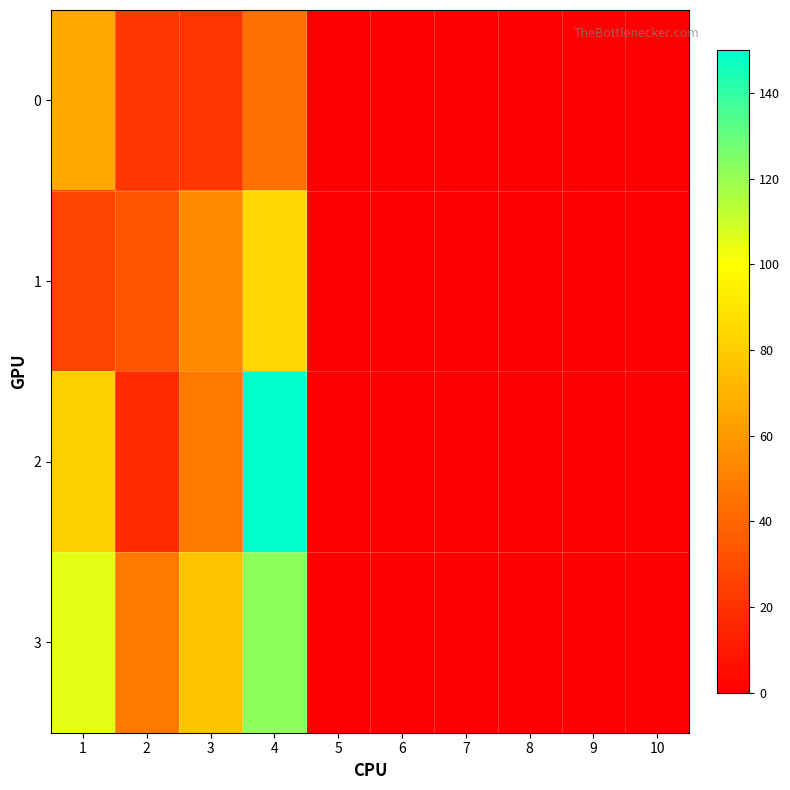

Reading left to right, extract all data points from this chart.

0: 1=66	2=22	3=21	4=44	5=0	6=0	7=0	8=0	9=0	10=0
1: 1=27	2=33	3=54	4=84	5=0	6=0	7=0	8=0	9=0	10=0
2: 1=82	2=17	3=48	4=150	5=0	6=0	7=0	8=0	9=0	10=0
3: 1=105	2=48	3=77	4=122	5=0	6=0	7=0	8=0	9=0	10=0